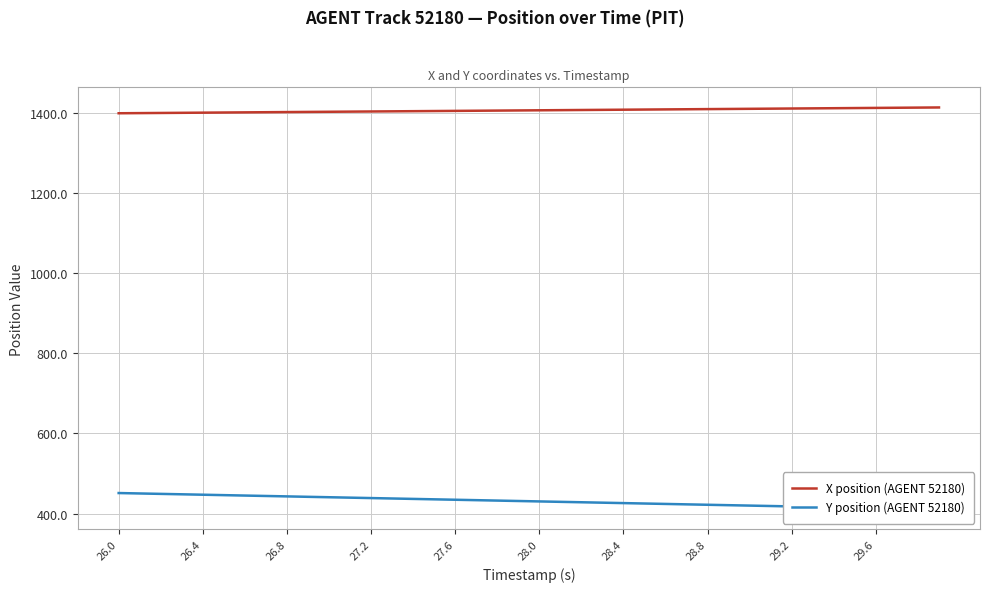

What is the minimum value shown in the chart?

410.5